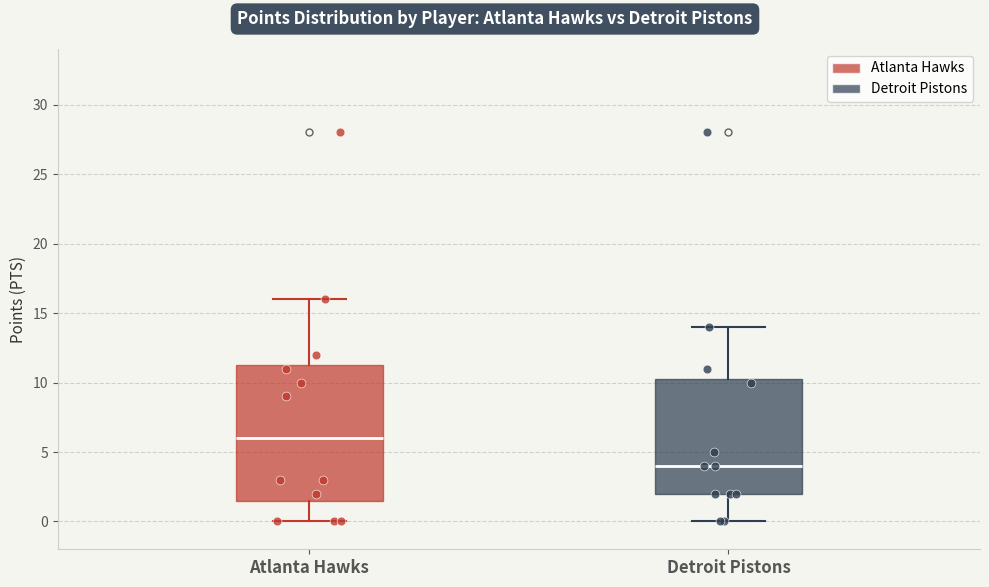

Reading left to right, read every box against the y-axis: the position of its median line, the range the box covers, and the ends of its whiskers. The values are not printed on the chart, so give them approximately, as read against the axis.

Atlanta Hawks: median 6.0, box 1.5 to 11.5, whiskers 0.0 to 16.0
Detroit Pistons: median 4.0, box 2.0 to 10.5, whiskers 0.0 to 14.0